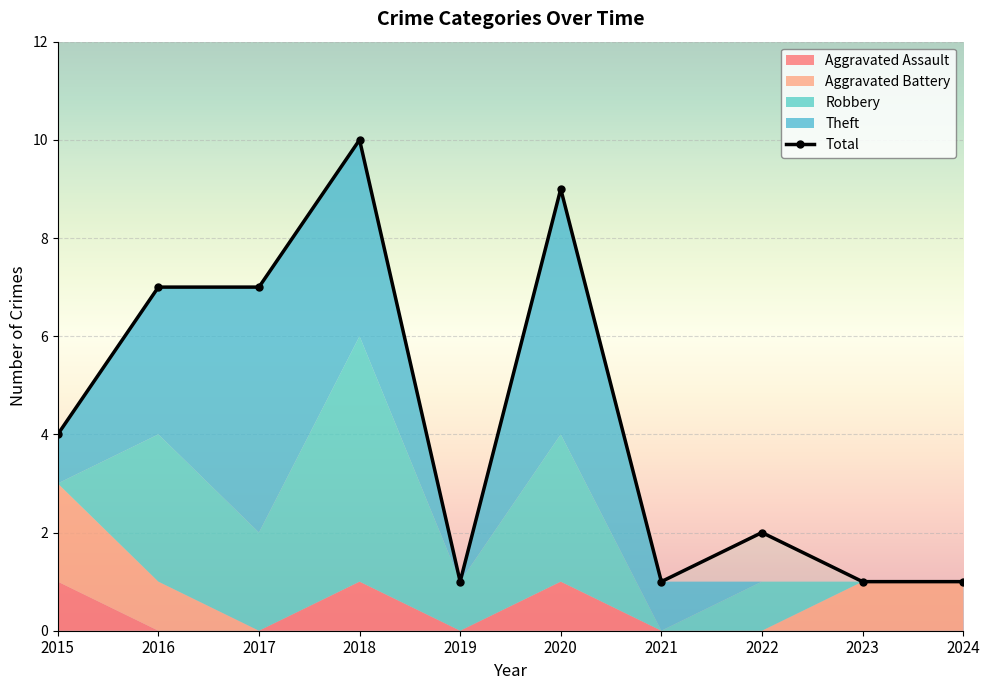

How many points are lower than both their immediate neighbors (excluding endpoints)?

2